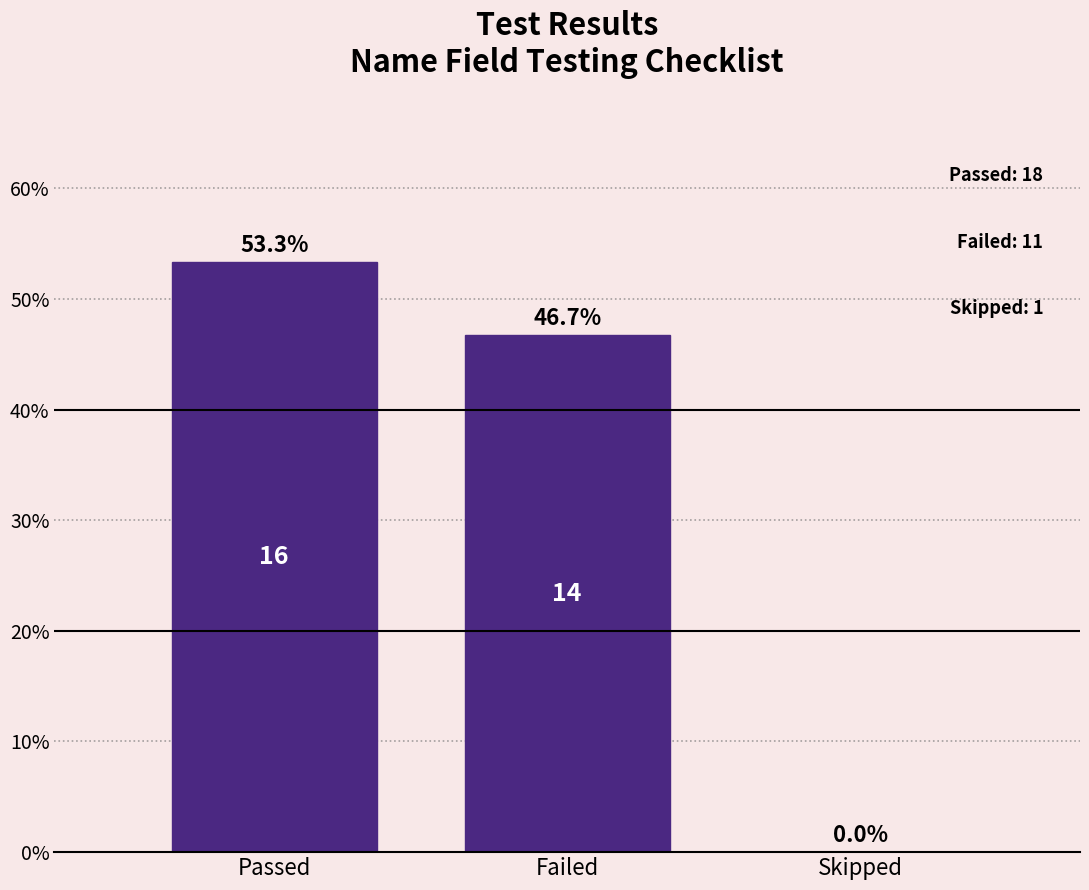

Reading right to left, transcribe all the data shown in this chart.

Skipped=0.0	Failed=46.7	Passed=53.3